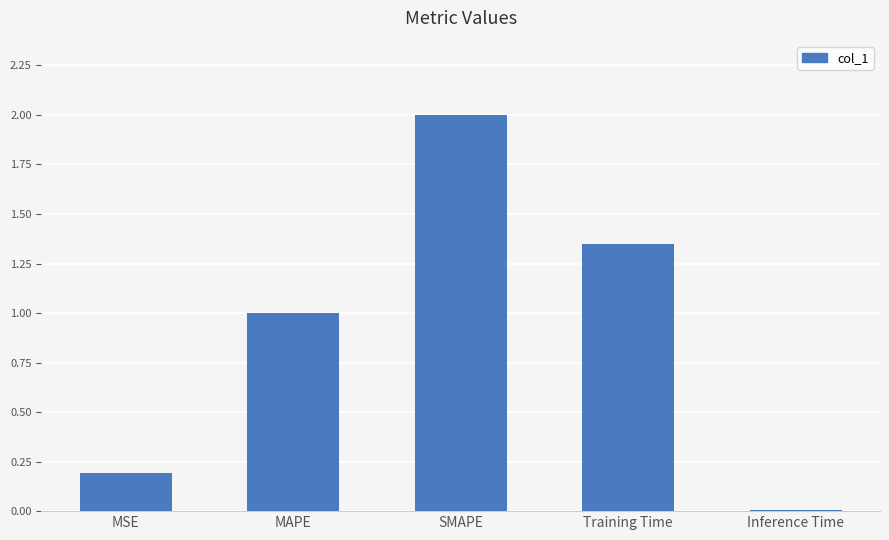

How many bars are there in total?

5